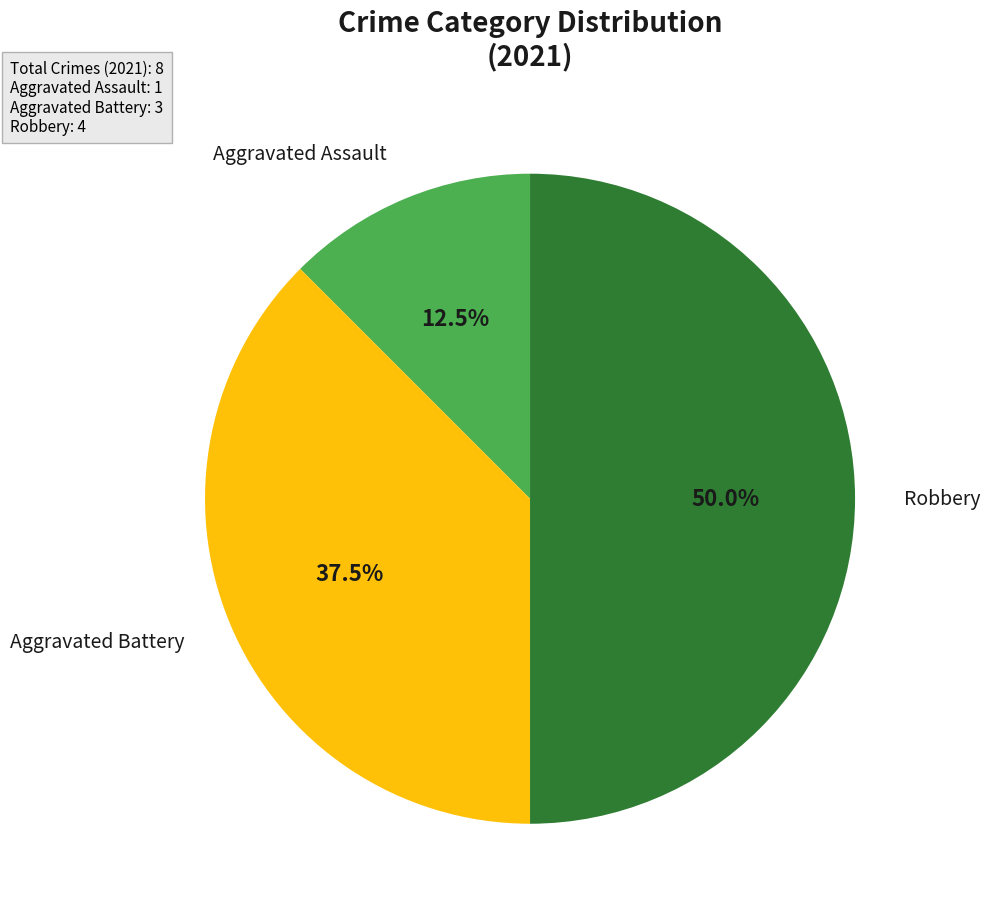

Does Aggravated Battery represent more than half of the total?

No